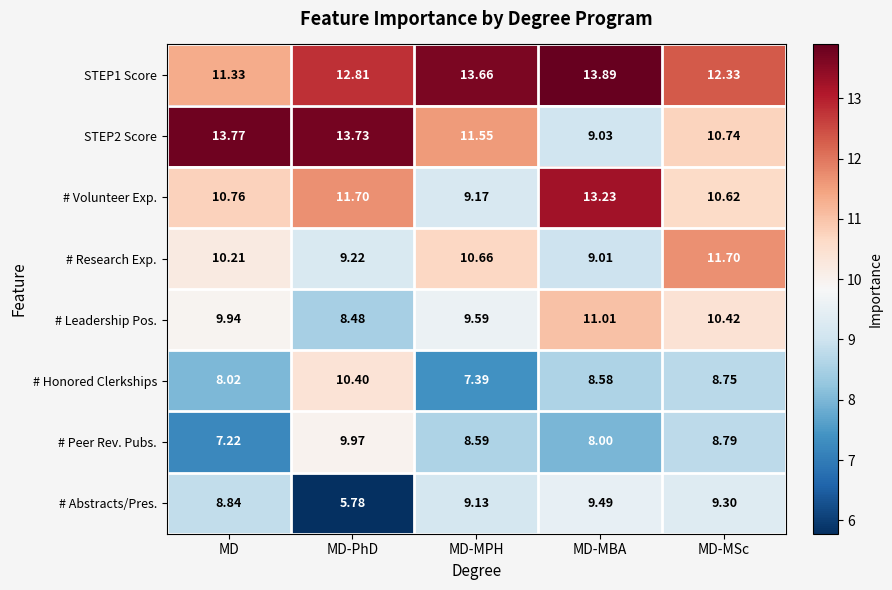

At which label does # Honored Clerkships first exceed 8?

MD